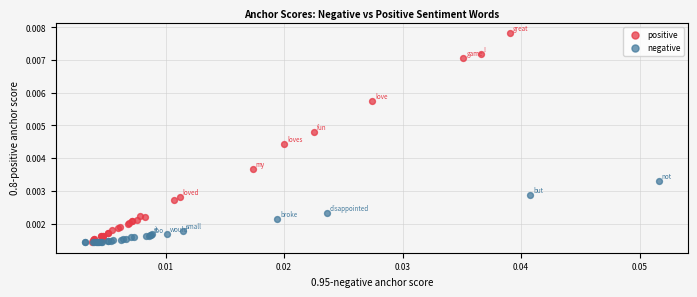

Which series reaches the maximum Y coordinate?

positive